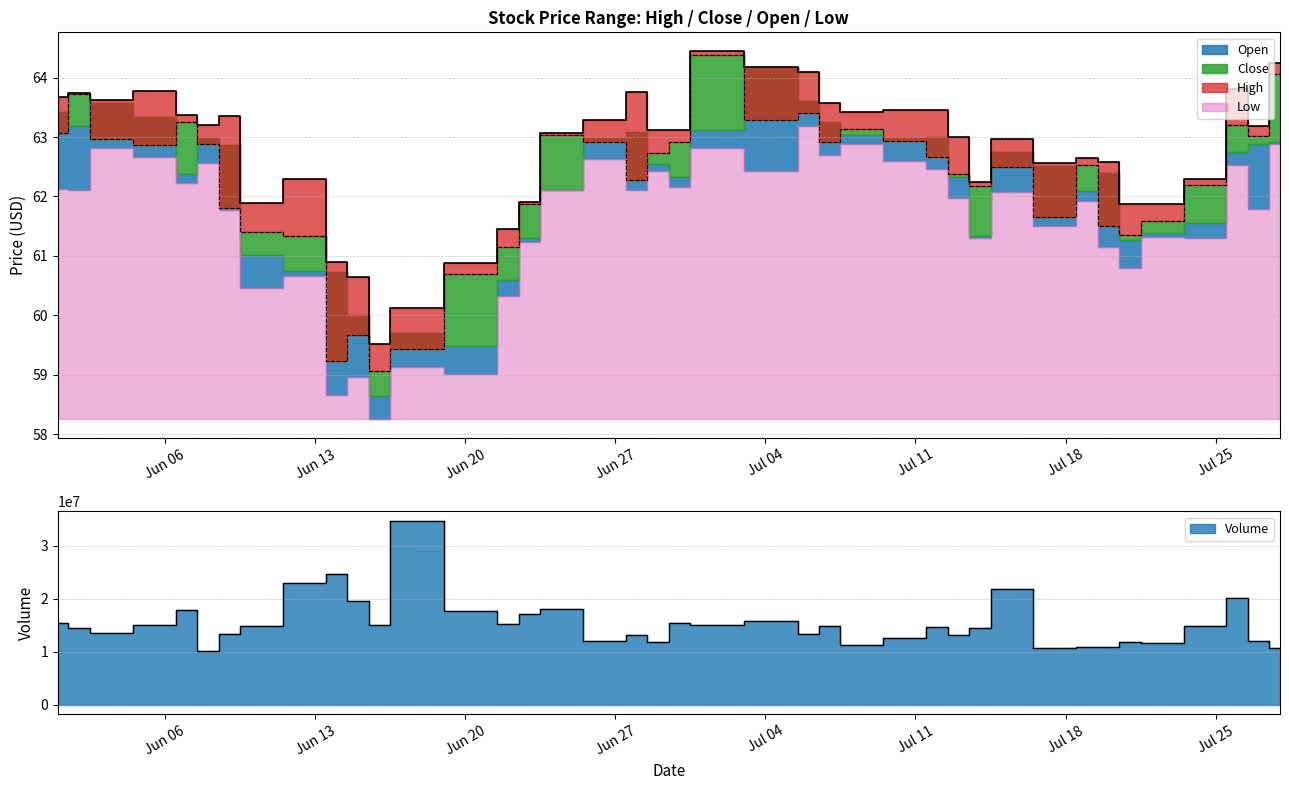

True or false: High has a value of 61.9 at 2022-07-21.

True